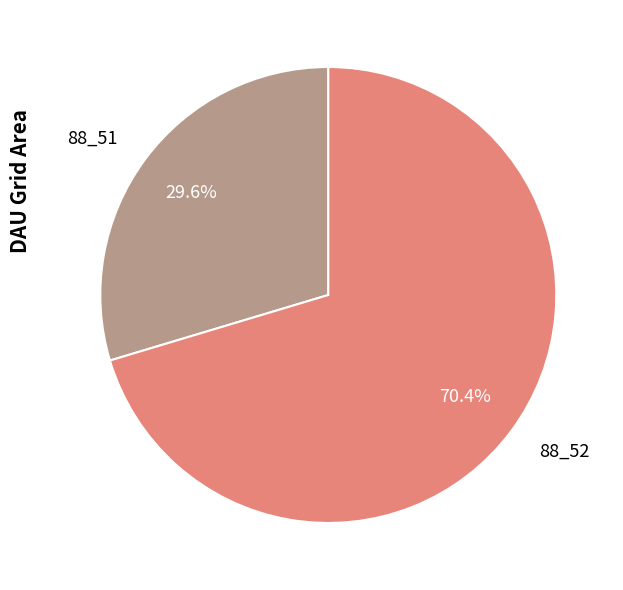

Which has a higher value, 88_51 or 88_52?

88_52